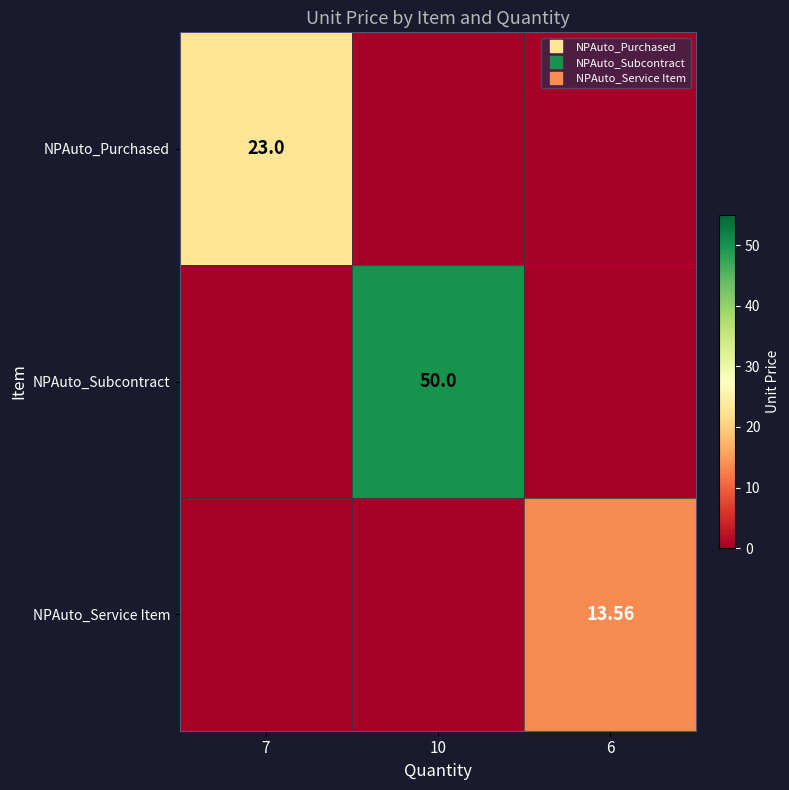

The NPAuto_Subcontract series shows 19.1 at 10. True or false?

False